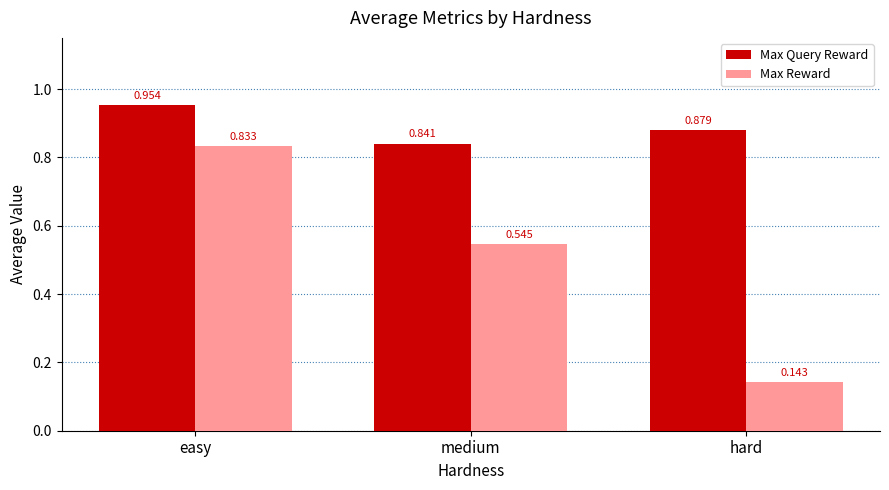

At which category does the chart reach its peak across all series?

easy